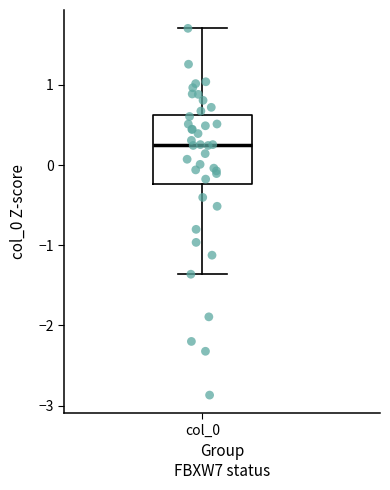

Read this box plot against the y-axis: the position of the median line, the range covered by the box, and the ends of both whiskers. The values are not printed on the chart, so give them approximately, as read against the axis.

median 0.3, box -0.2 to 0.6, whiskers -1.4 to 1.7